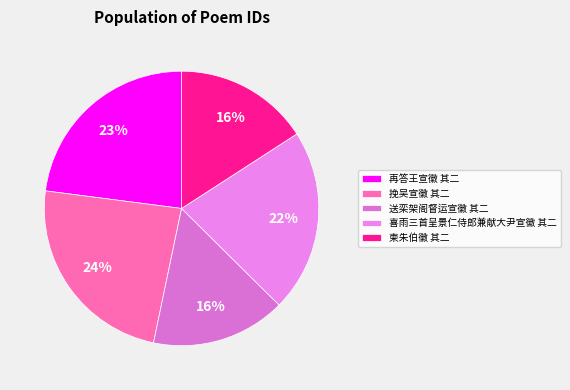

To the nearest percent, what percentage of the pie is 柬朱伯徽 其二?

16%